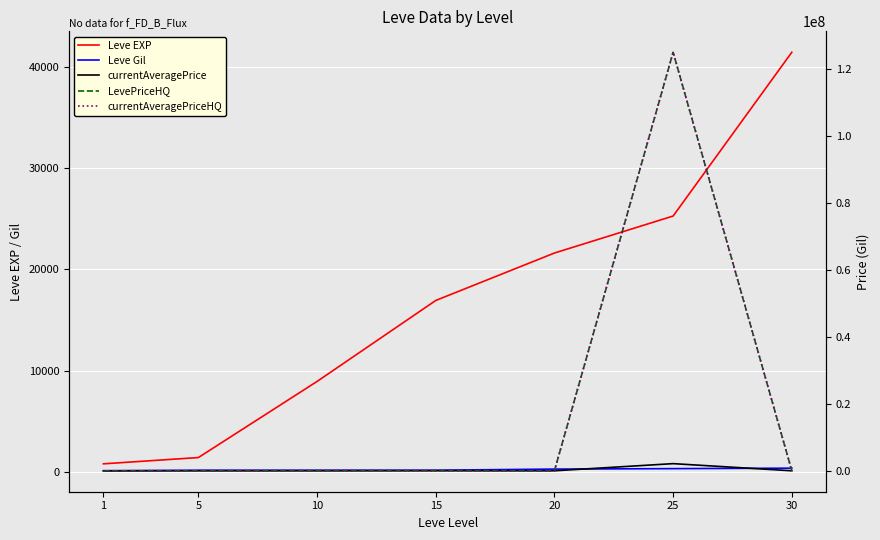

How many positive values does the LevePriceHQ series have?

6